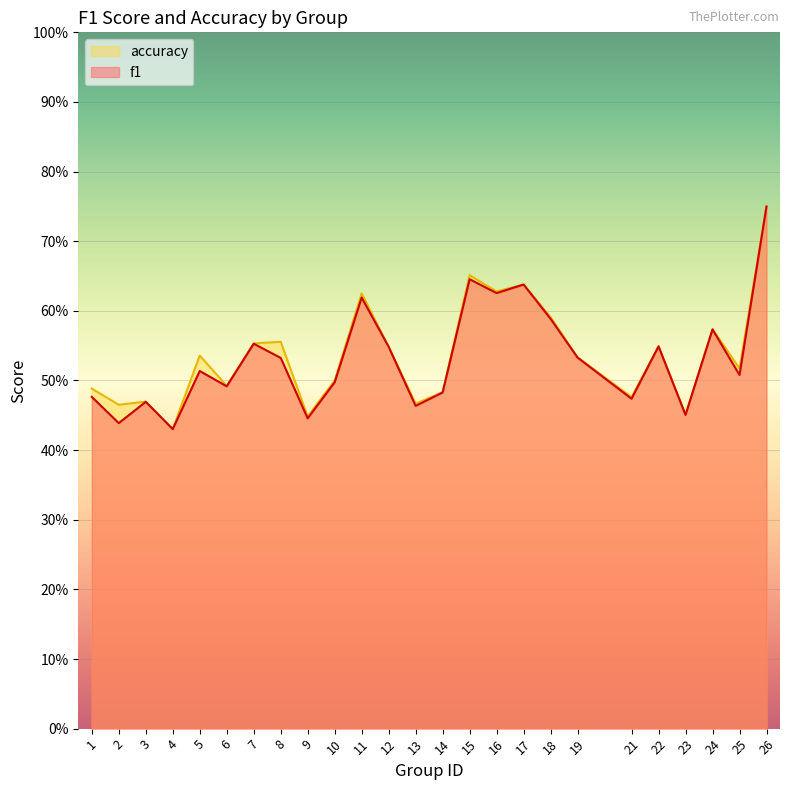

What is the difference between the maximum and minimum values in the accuracy series?

0.3